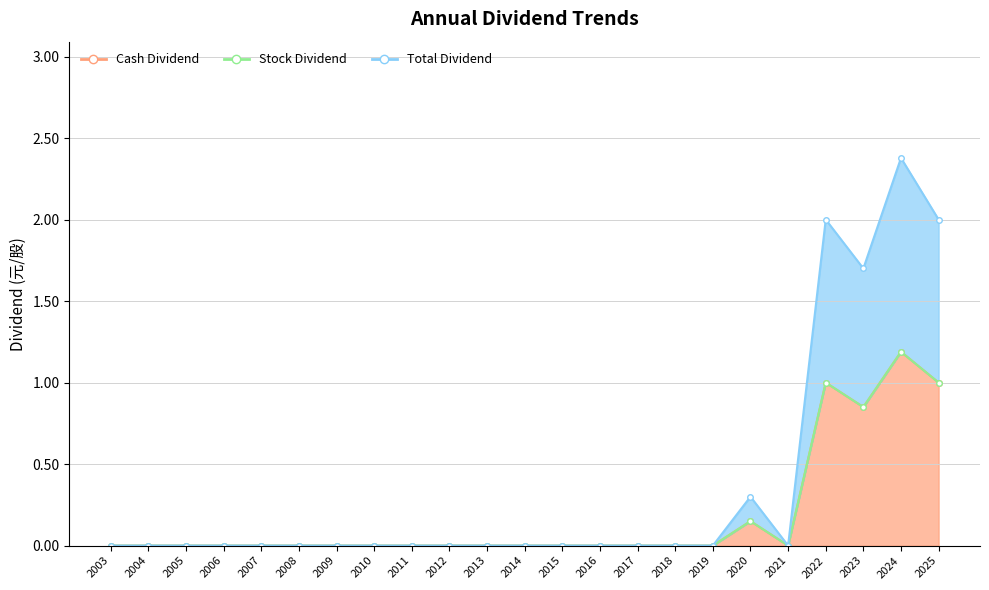

Rank the categories by Total Dividend value from lowest to highest.

2003, 2004, 2005, 2006, 2007, 2008, 2009, 2010, 2011, 2012, 2013, 2014, 2015, 2016, 2017, 2018, 2019, 2021, 2020, 2023, 2022, 2025, 2024